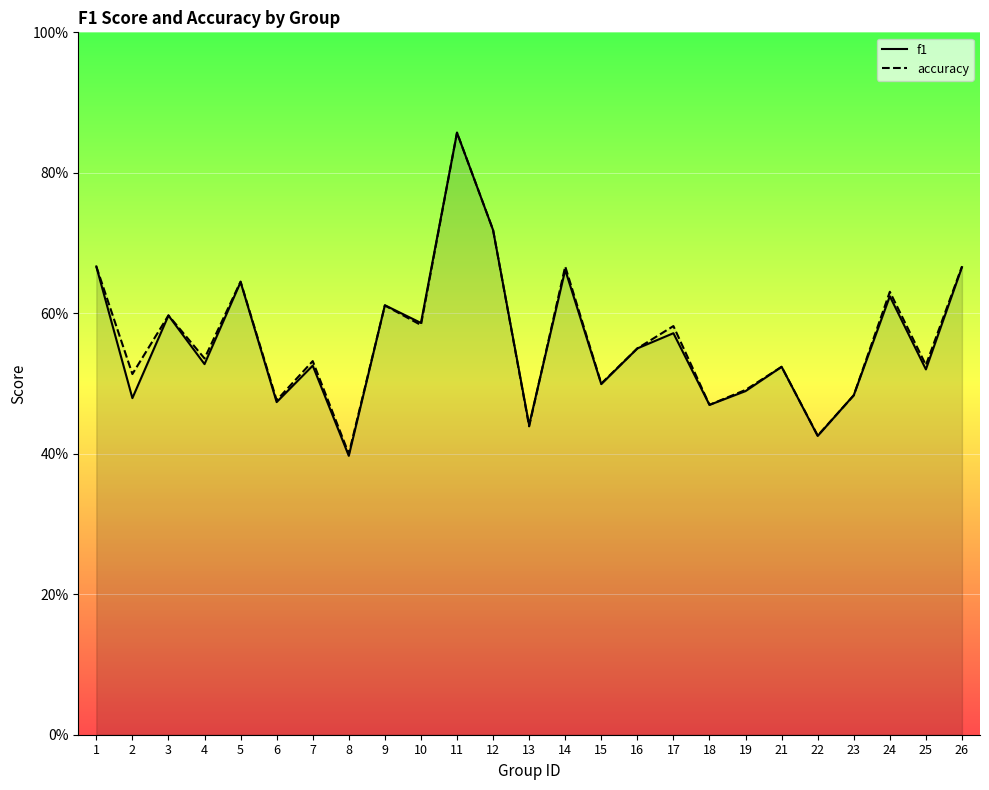

Which has a higher value, 8 or 1?

1